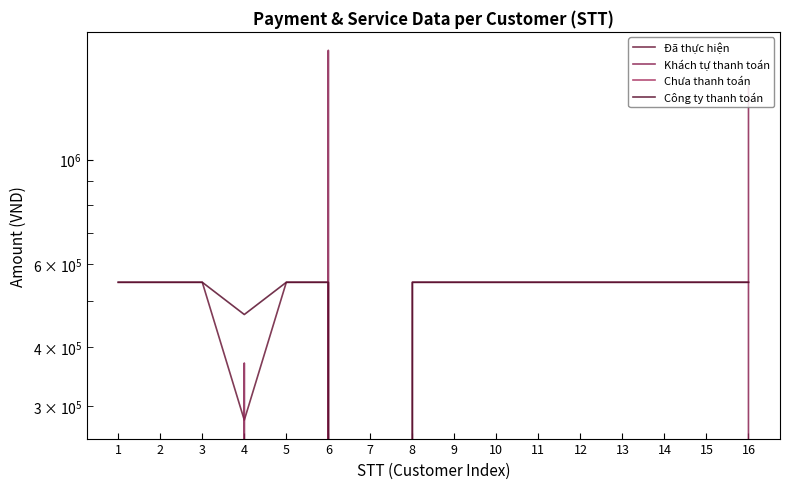

Which series has the widest spread of values?

Khách tự thanh toán